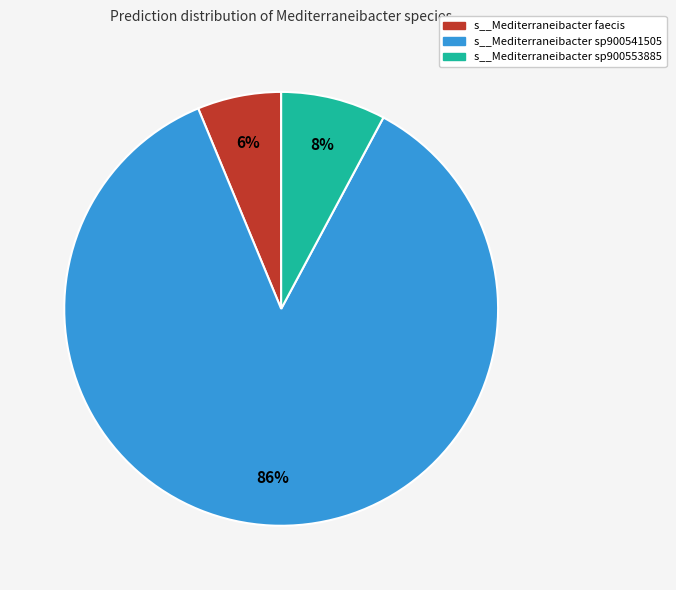

Is there a majority slice in this chart?

Yes